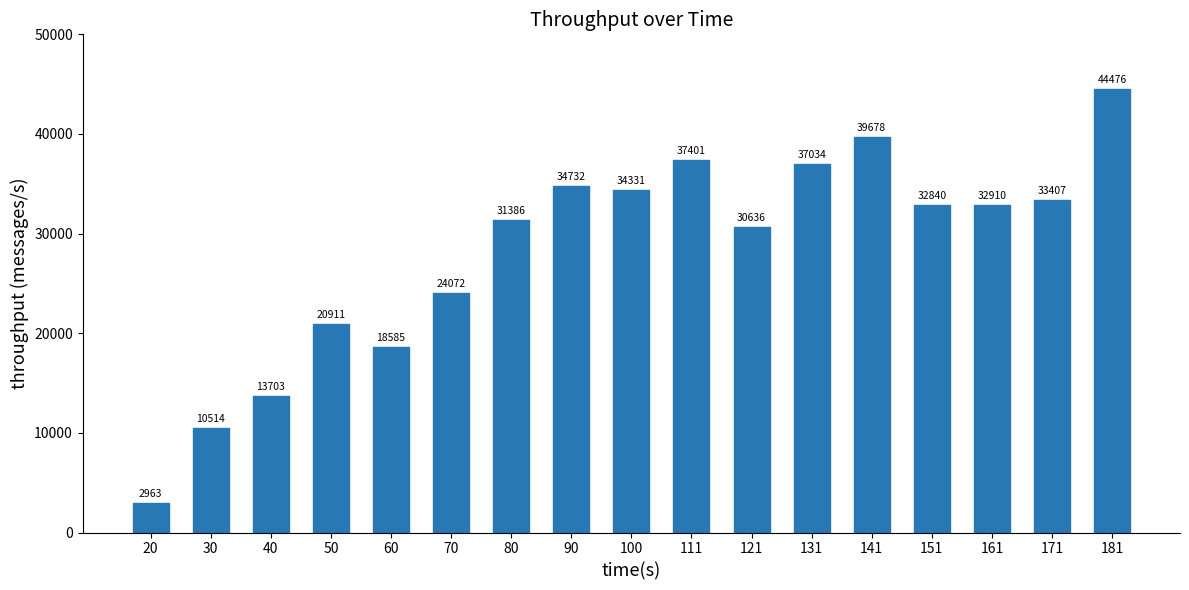

Is it true that the value at 161 is 32910?

True